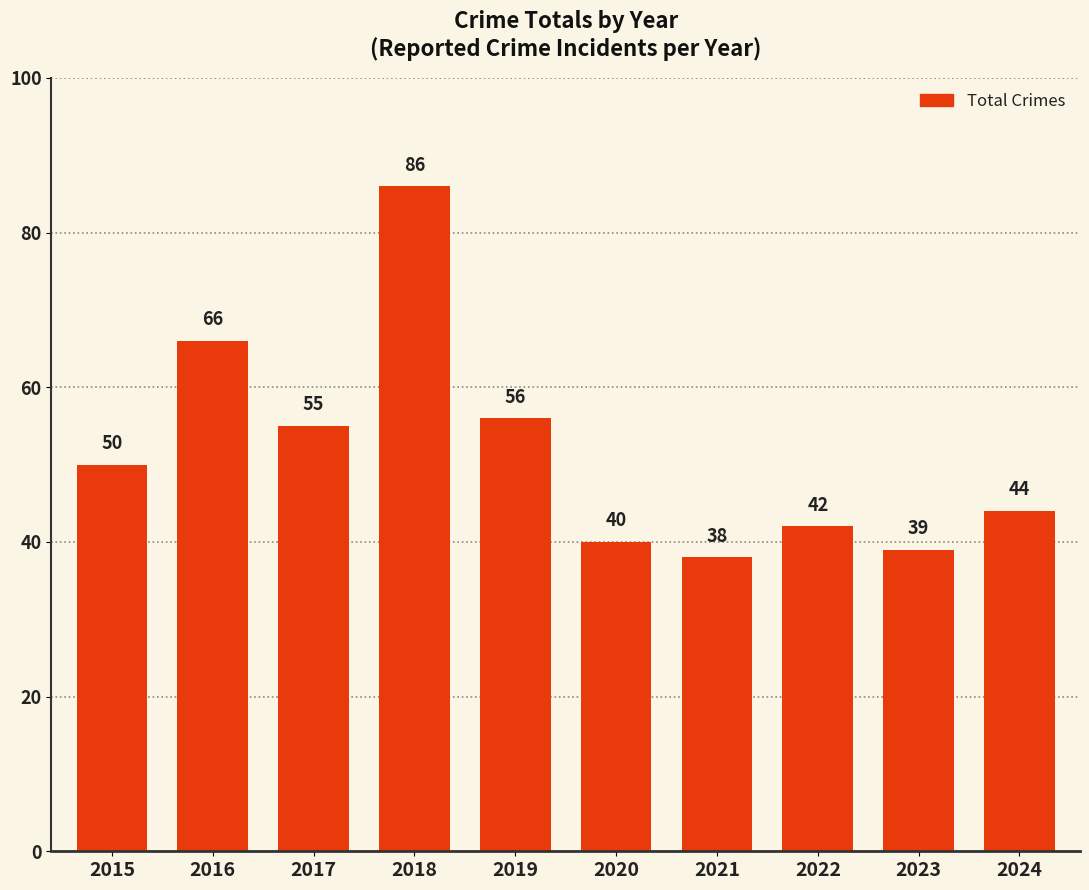

True or false: the data shows 30 at 2019.

False